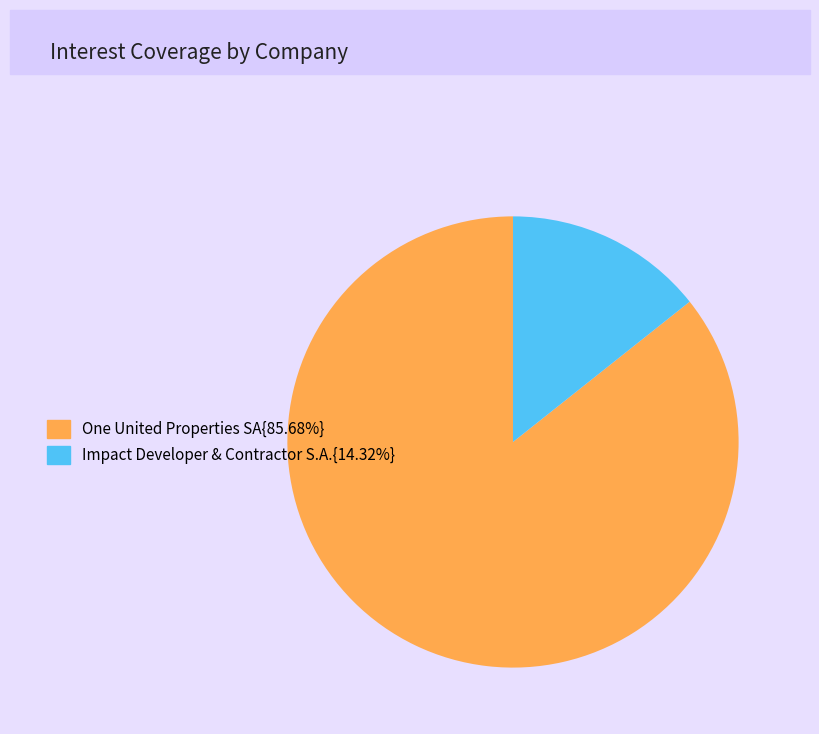

Is Impact Developer & Contractor S.A.{14.32%} the majority of the pie?

No